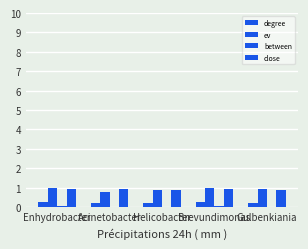

Reading left to right, transcribe all the data shown in this chart.

degree: 0.2	0.2	0.2	0.3	0.2
ev: 1.0	0.8	0.9	1.0	0.9
between: 0.1	0.0	0.0	0.0	0.0
close: 0.9	0.9	0.9	1.0	0.9